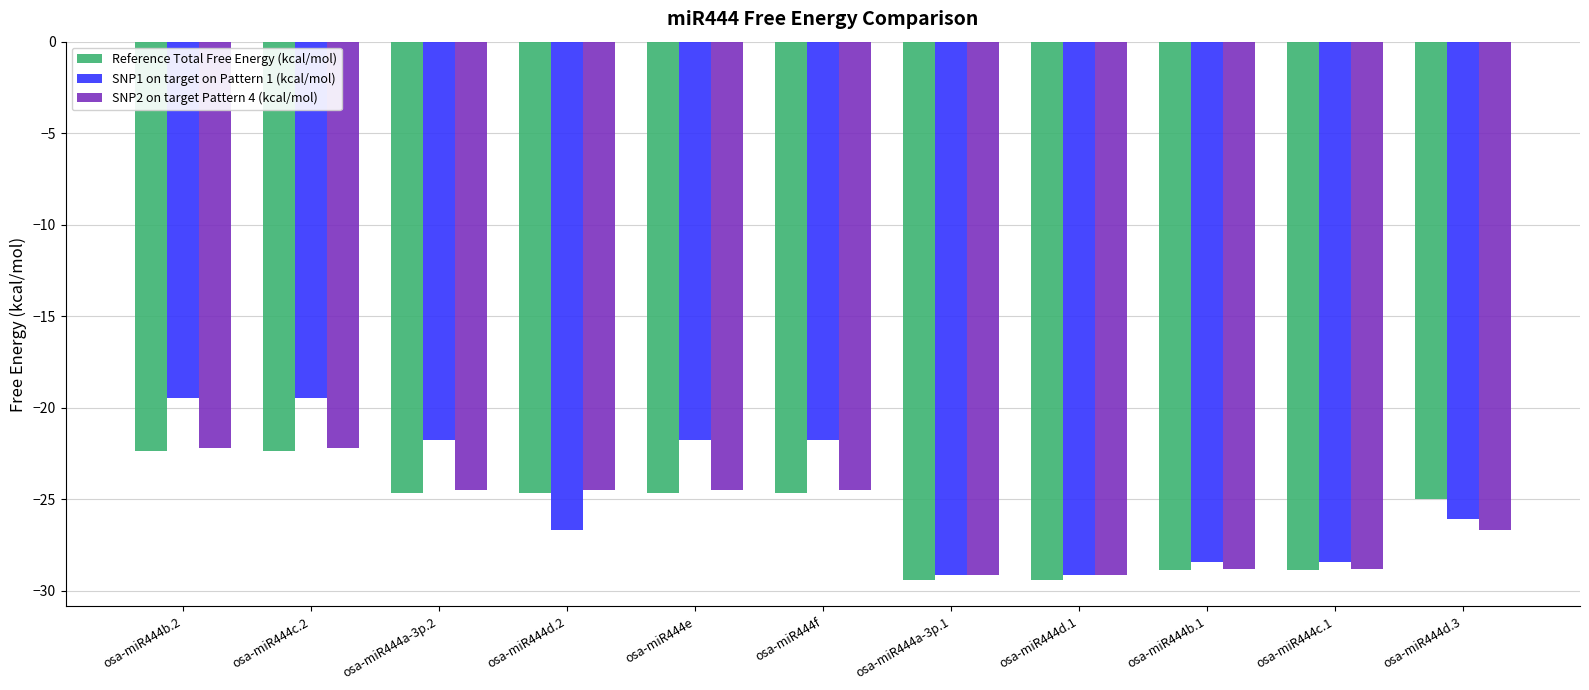

What is the difference between the maximum and minimum values in the Reference Total Free Energy (kcal/mol) series?

7.0